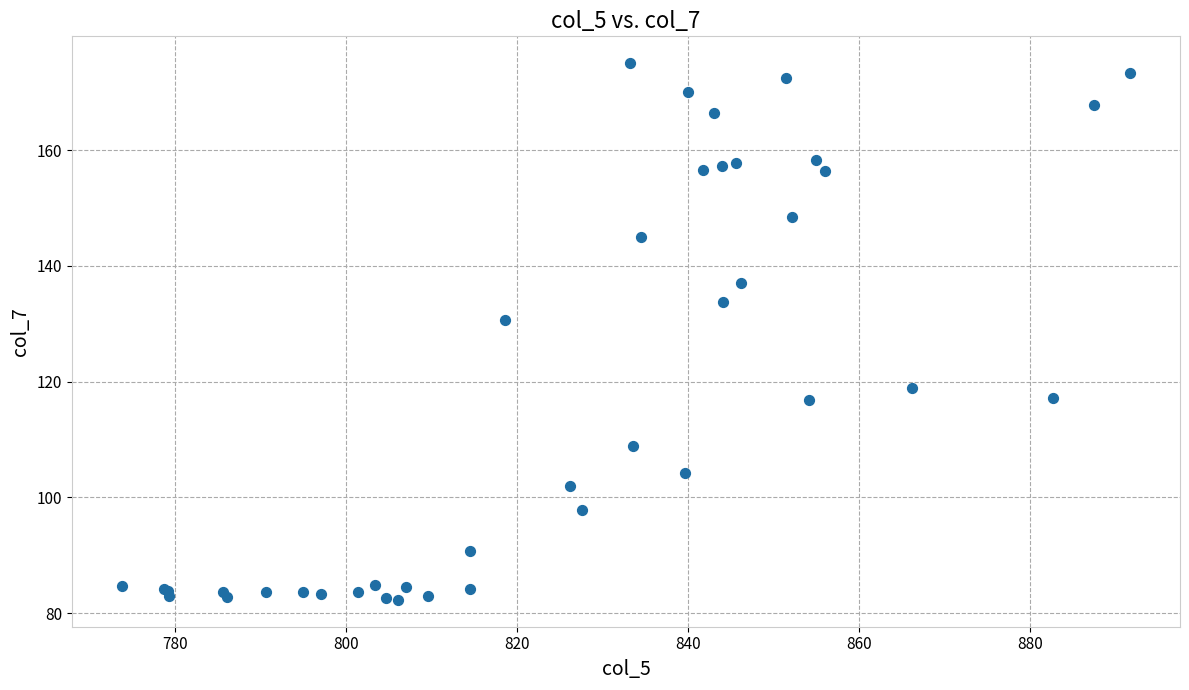

What Y value in the scatter plot is closest to 128?

130.6